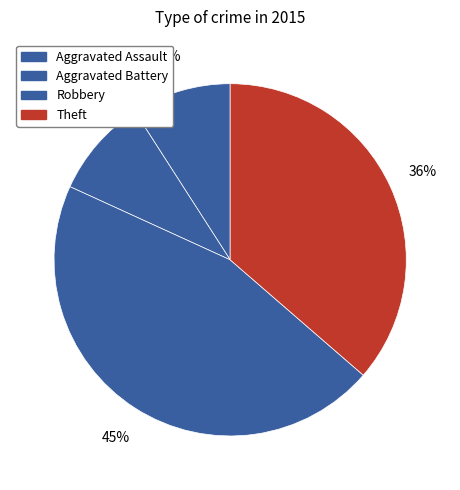

What portion of the pie excludes Aggravated Assault?

90.9%